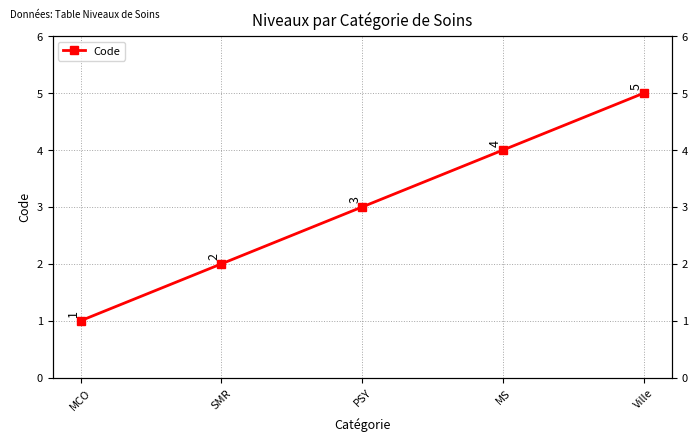

Rank the categories by value from highest to lowest.

Ville, MS, PSY, SMR, MCO